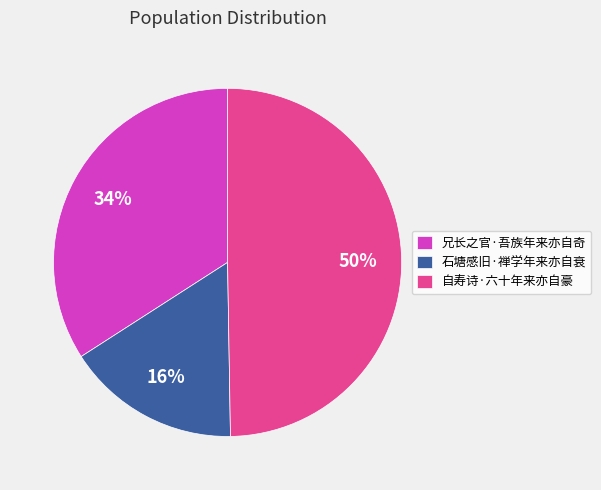

Do 自寿诗·六十年来亦自豪 and 兄长之官·吾族年来亦自奇 together represent more than half of the pie?

Yes